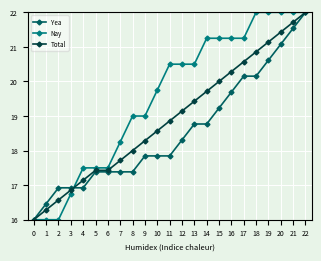

Read the Nay value at 0.

16.0